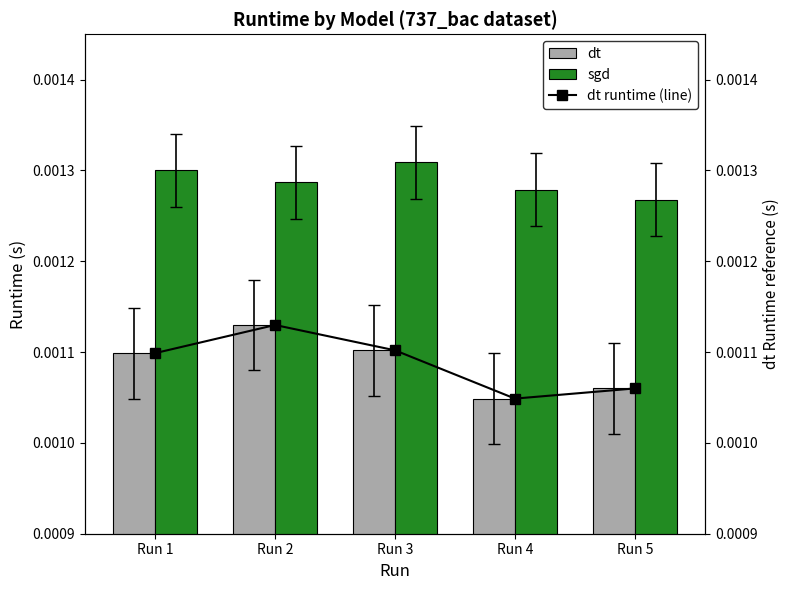

Count the dt values in the range 0 to 1.

5